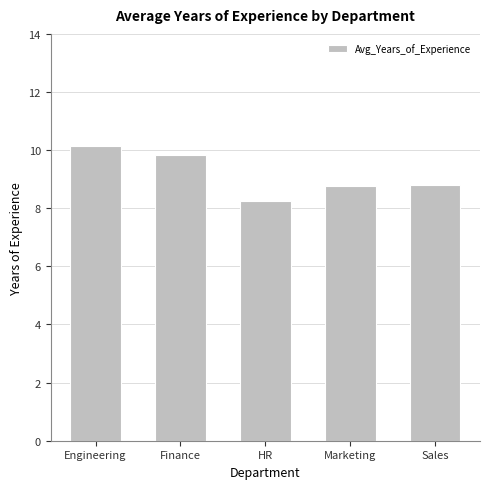

What is the label of the 4th bar from the right?

Finance